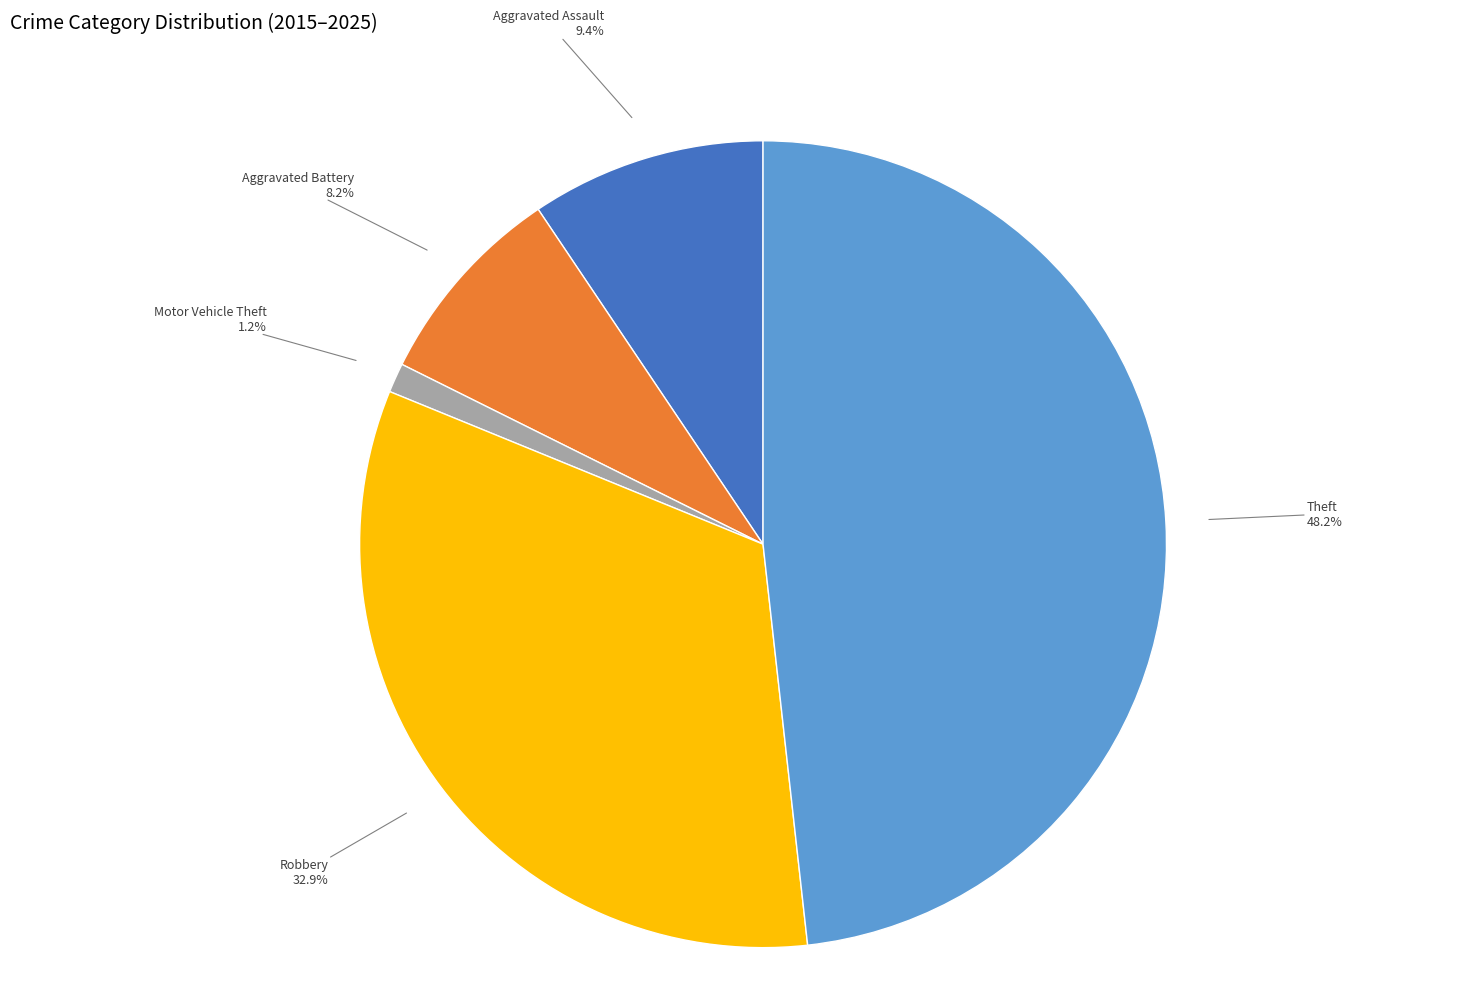

Is there a majority slice in this chart?

No